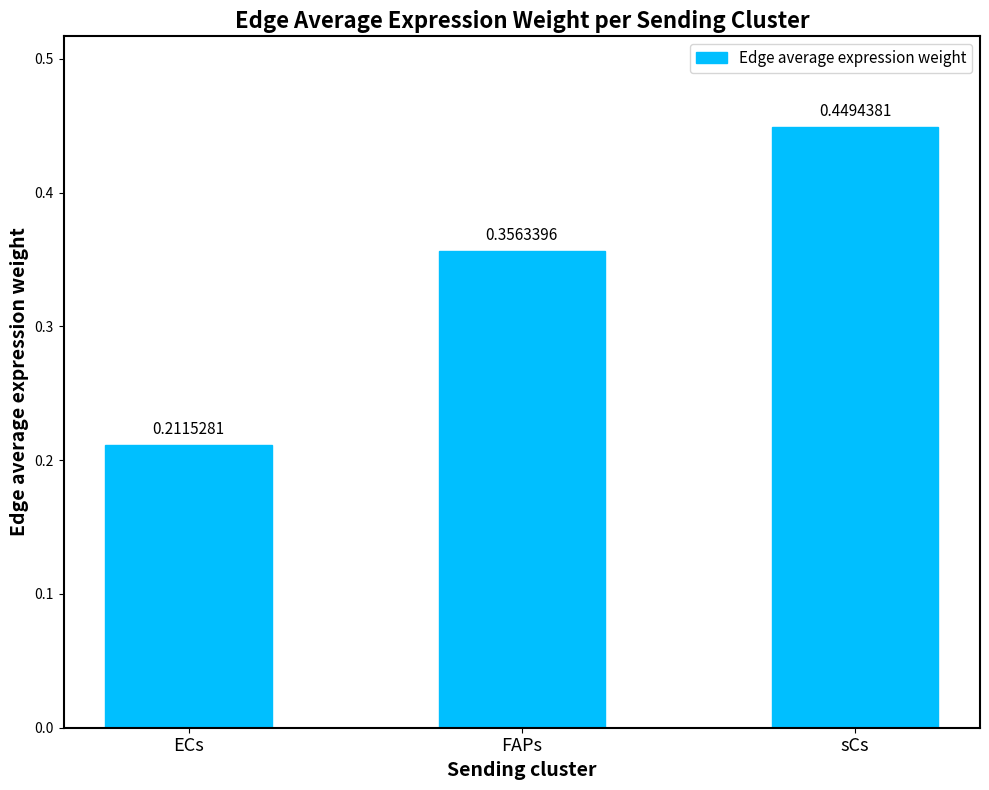

What is the sum of the values at ECs and sCs?

0.7